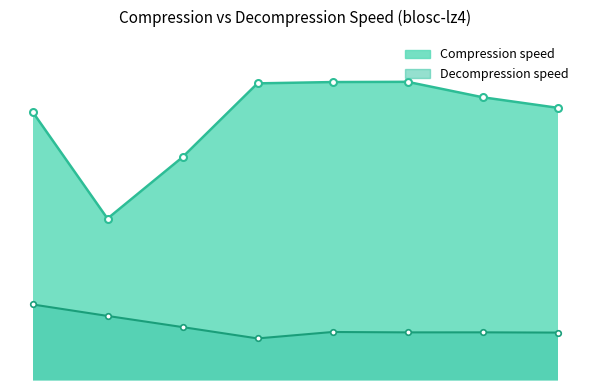

Where is Decompression speed nearest to the value 198?

p4